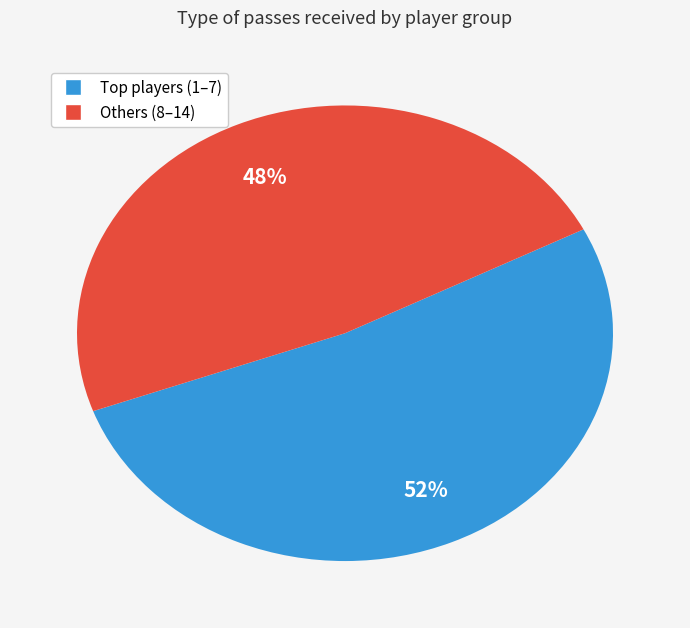

Is there any slice that represents more than half of the pie?

Yes